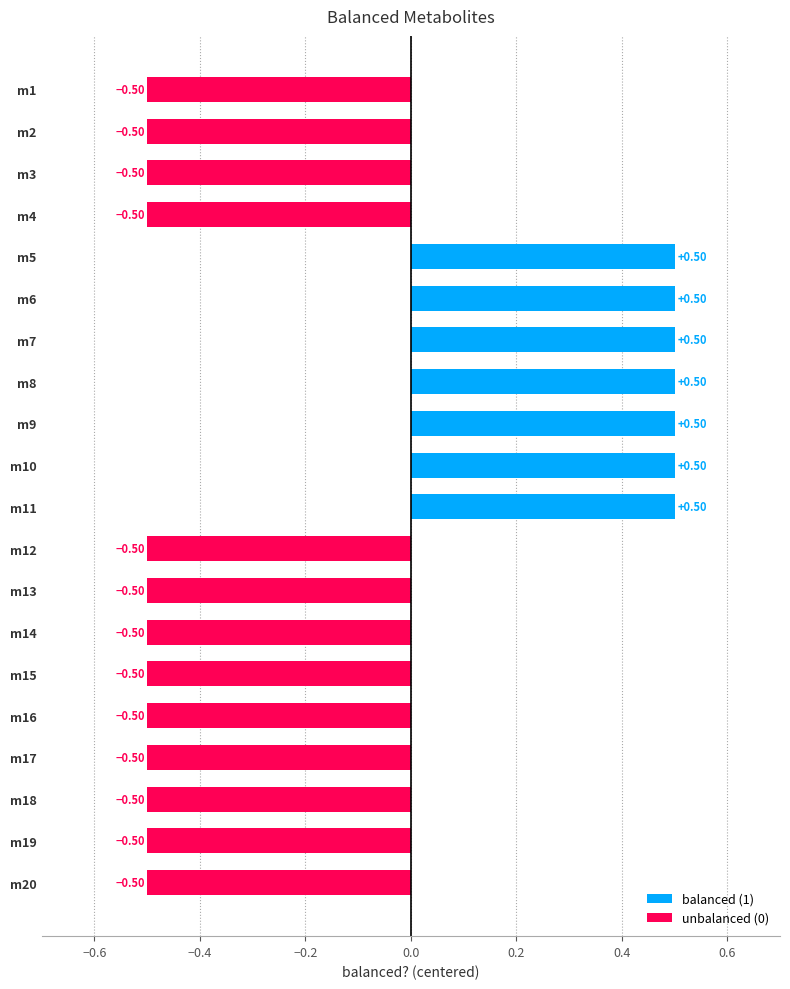

Reading right to left, what are all the values shown in this chart?

balanced (1): 0.0	0.0	0.0	0.0	0.0	0.0	0.0	0.0	0.0	0.5	0.5	0.5	0.5	0.5	0.5	0.5	0.0	0.0	0.0	0.0
unbalanced (0): -0.5	-0.5	-0.5	-0.5	-0.5	-0.5	-0.5	-0.5	-0.5	0.0	0.0	0.0	0.0	0.0	0.0	0.0	-0.5	-0.5	-0.5	-0.5